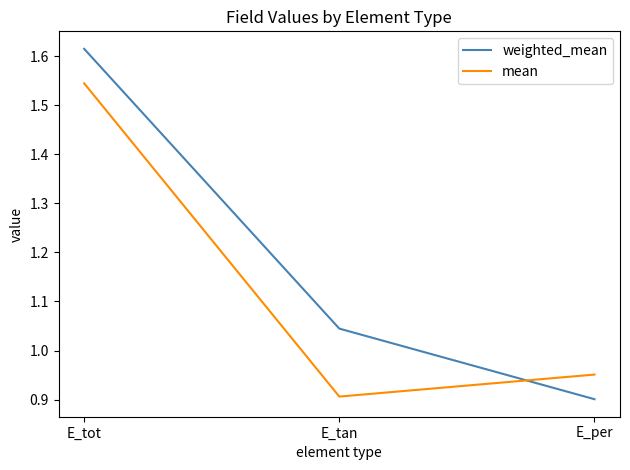

Does the chart display data point markers on the line(s)?

No